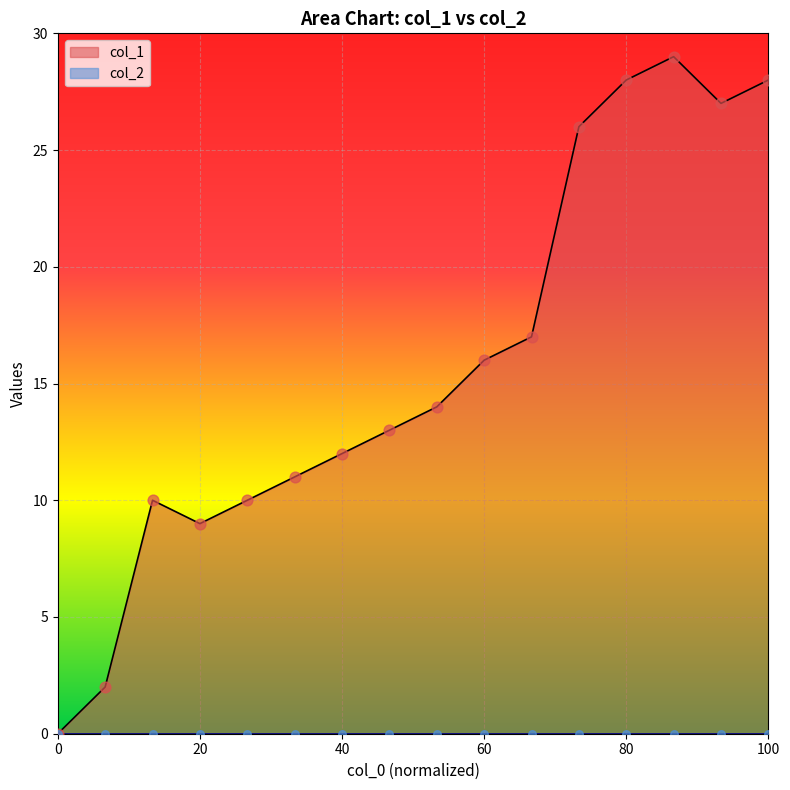

What is the highest value of the col_1 series?

29